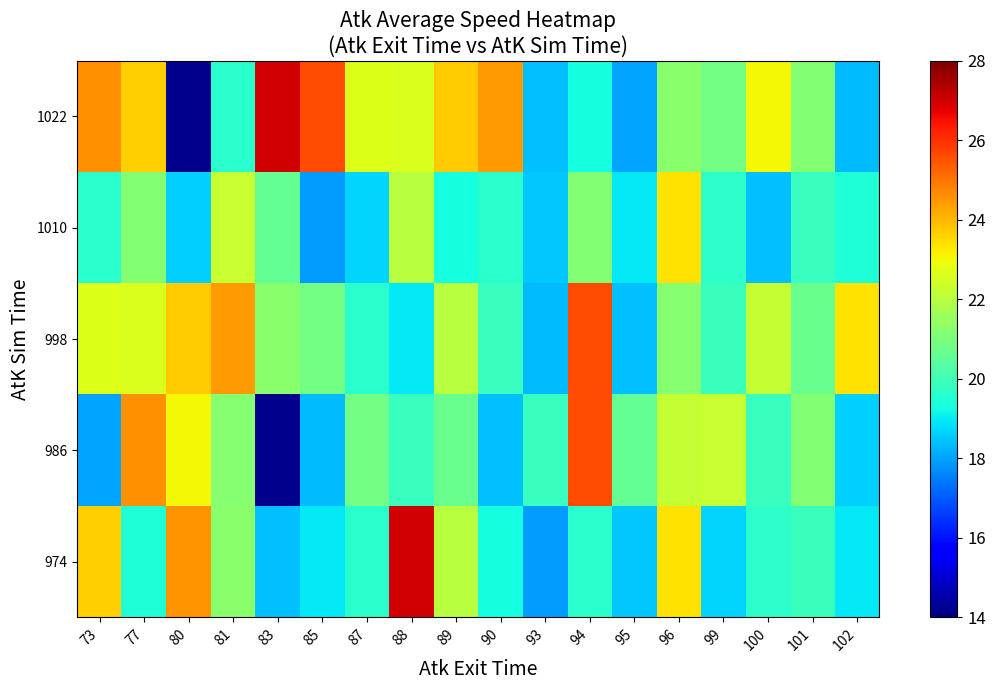

What is the spread (max minus min) of values at 90?

6.0